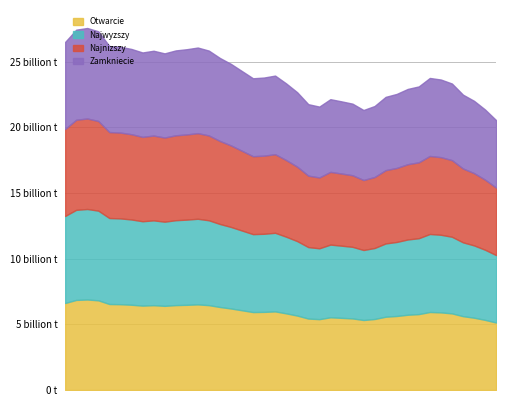

How many lines are shown in the chart?

4